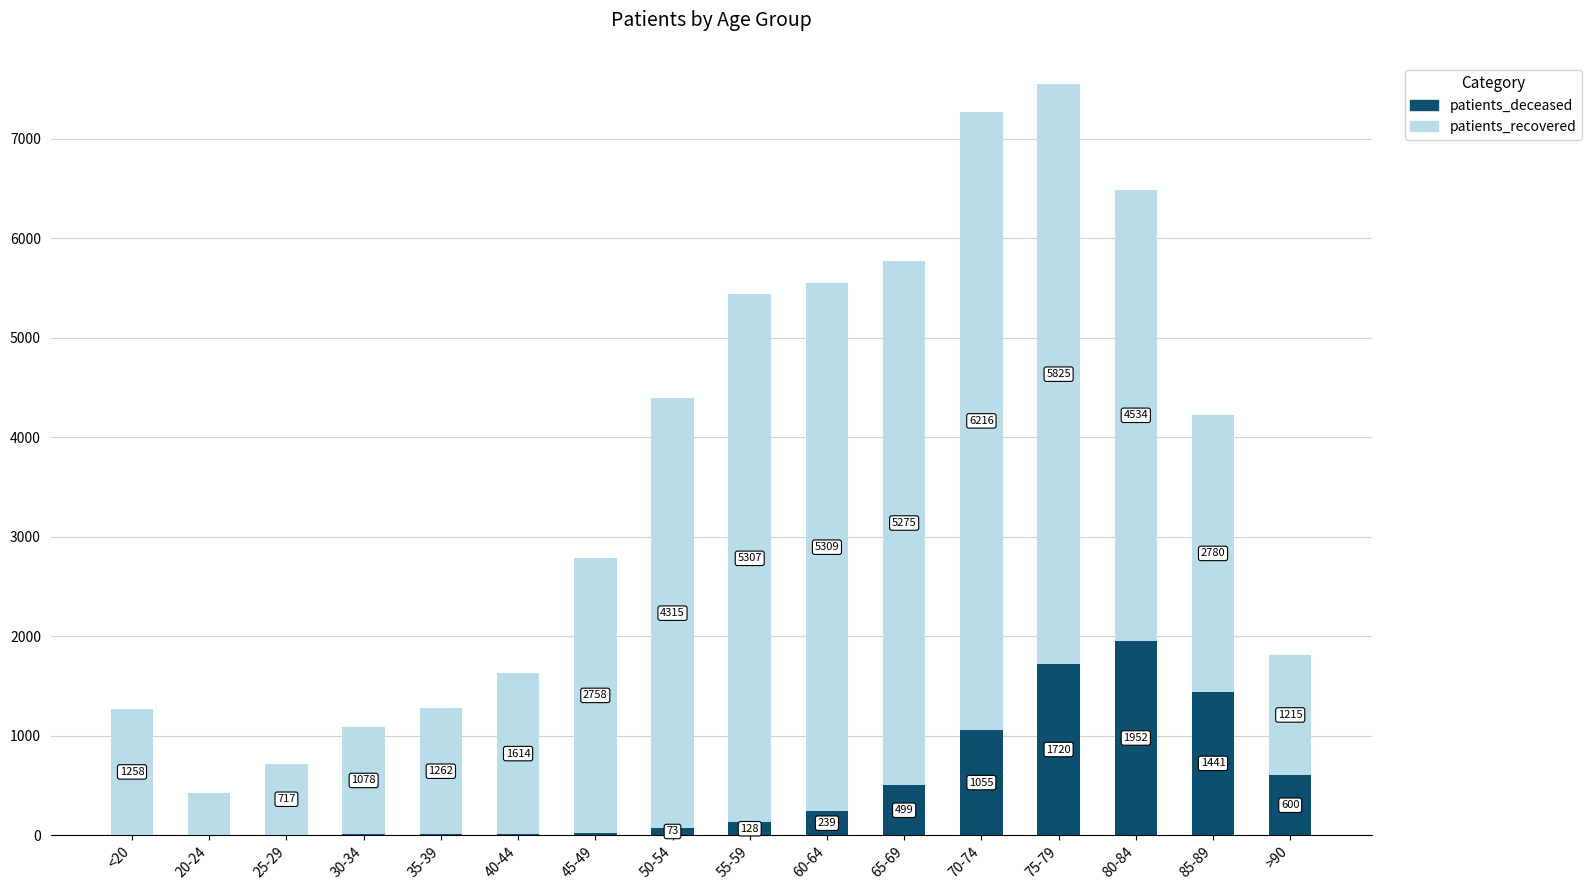

What is the maximum value for patients_deceased?

1952